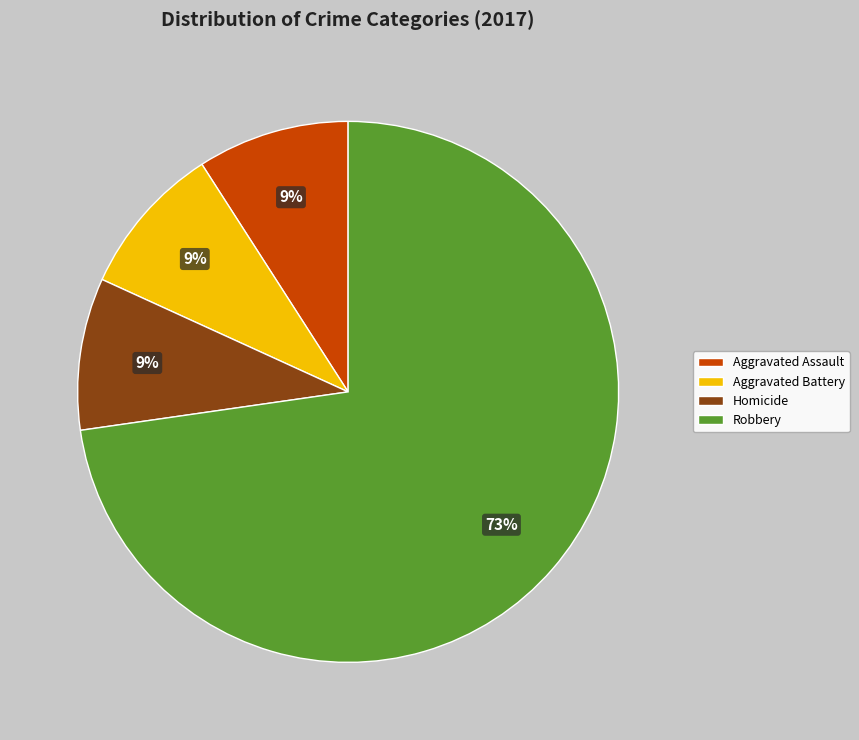

True or false: Aggravated Battery accounts for 9% of the total.

True